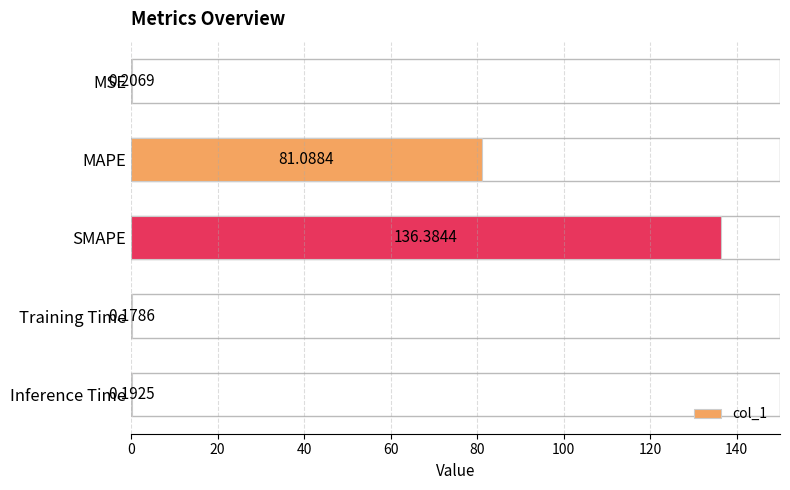

What is the sum of all values?

218.1